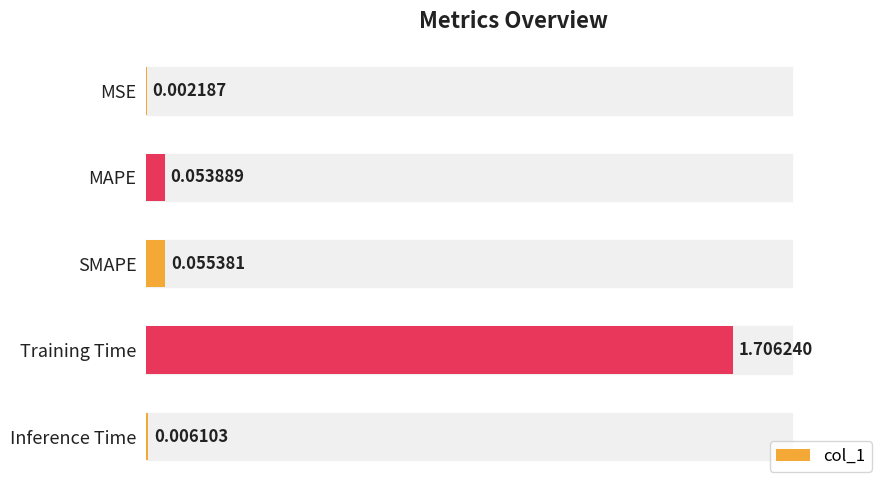

Are the bars horizontal?

Yes